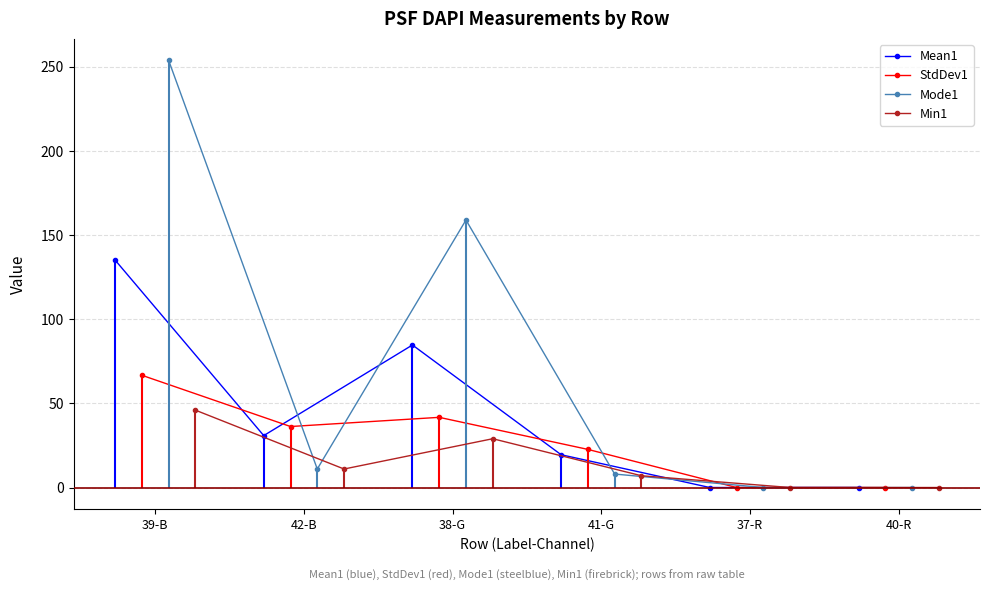

What is the maximum value for Mean1?

135.2